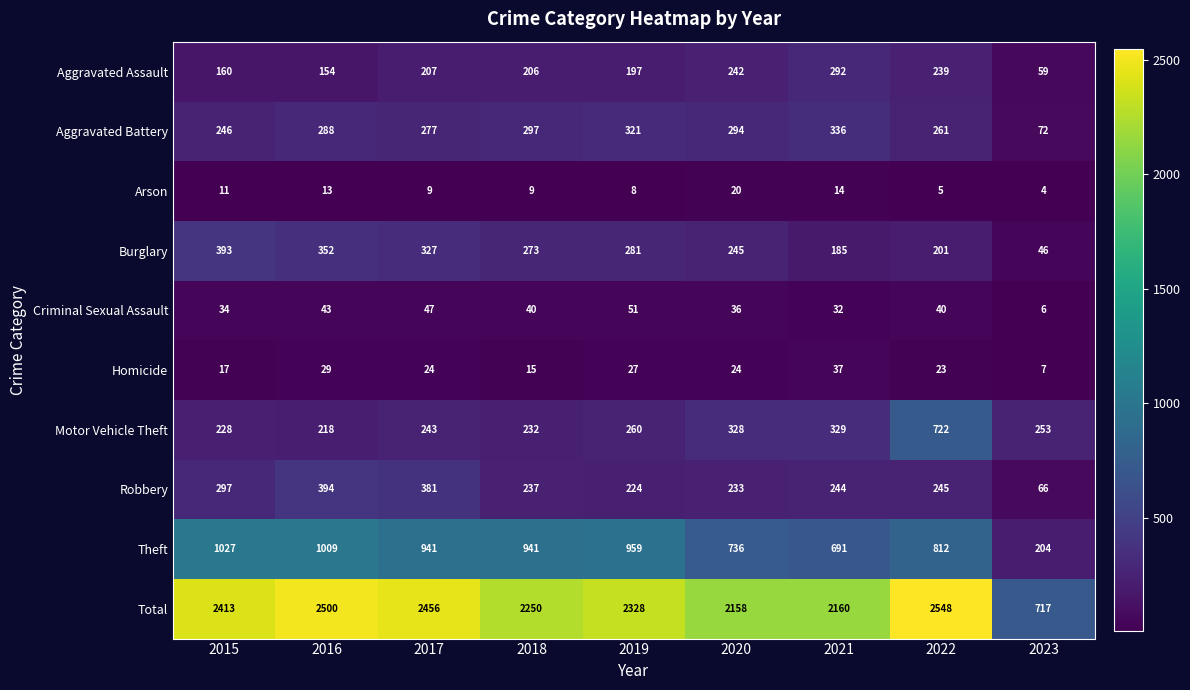

Rank the series at 2018 from highest to lowest value.

Total, Theft, Aggravated Battery, Burglary, Robbery, Motor Vehicle Theft, Aggravated Assault, Criminal Sexual Assault, Homicide, Arson